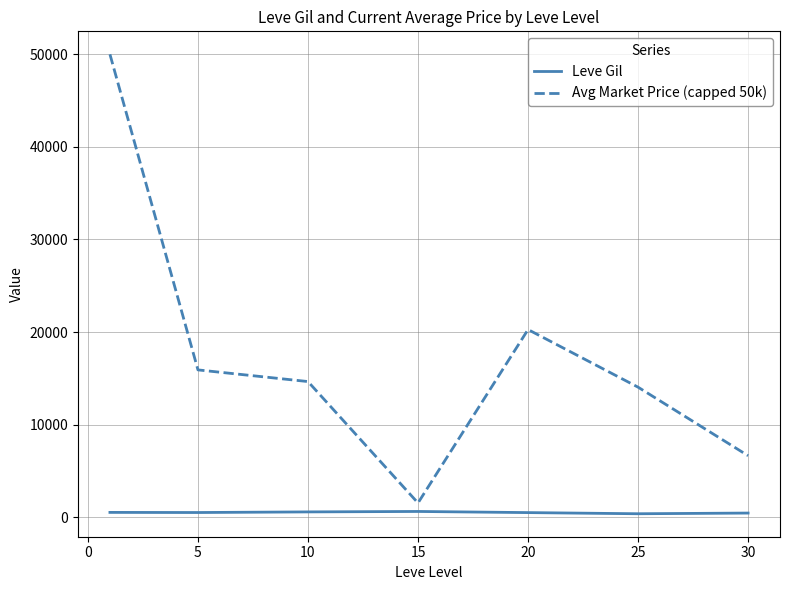

What is the maximum value shown in the chart?

50000.0